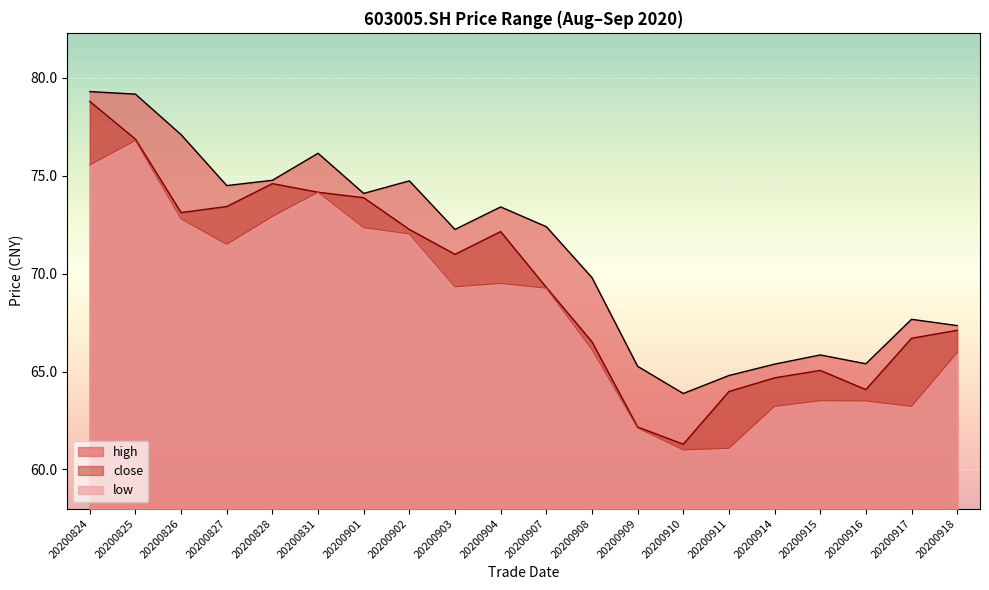

True or false: close has more than 1 interior local peaks.

True